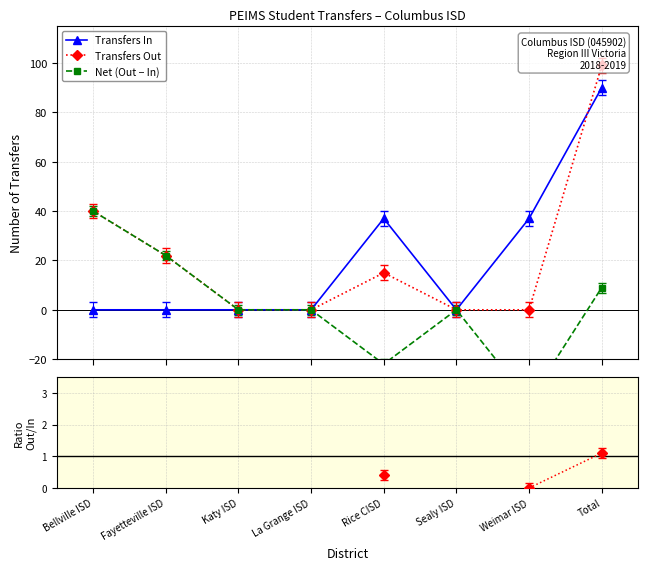

What is the label of the 3rd point from the right?

Sealy ISD